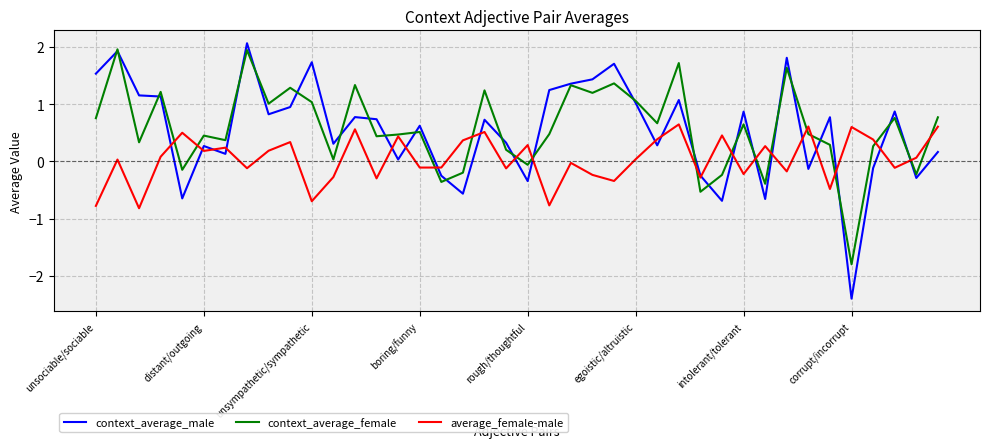

What is the maximum value shown in the chart?

2.1